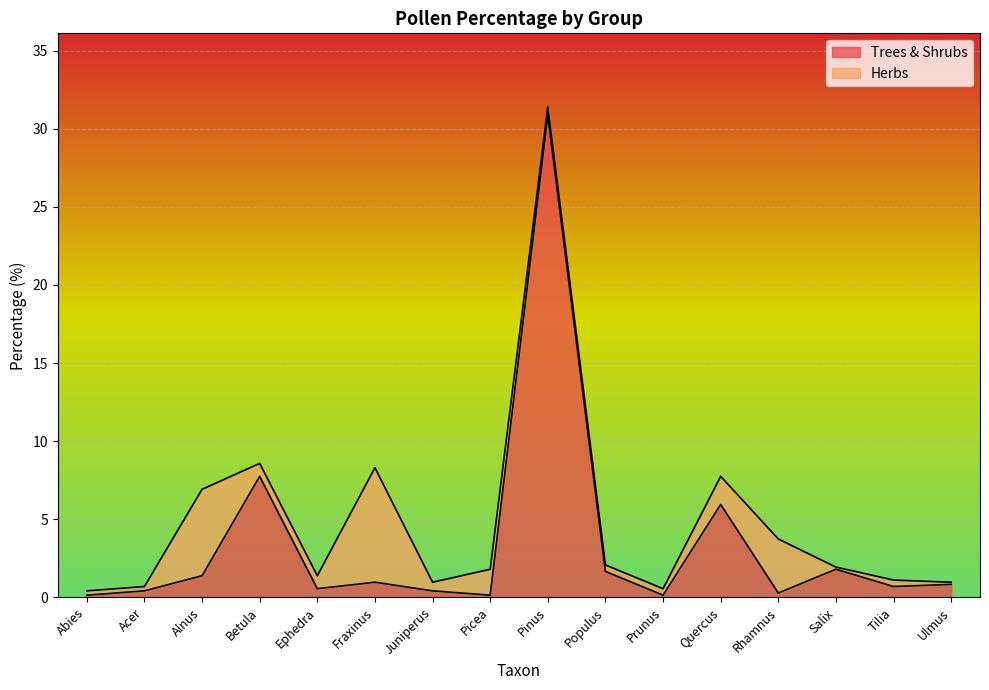

List the labels in order of value, smallest first.

Abies, Picea, Prunus, Rhamnus, Acer, Juniperus, Ephedra, Tilia, Ulmus, Fraxinus, Alnus, Populus, Salix, Quercus, Betula, Pinus